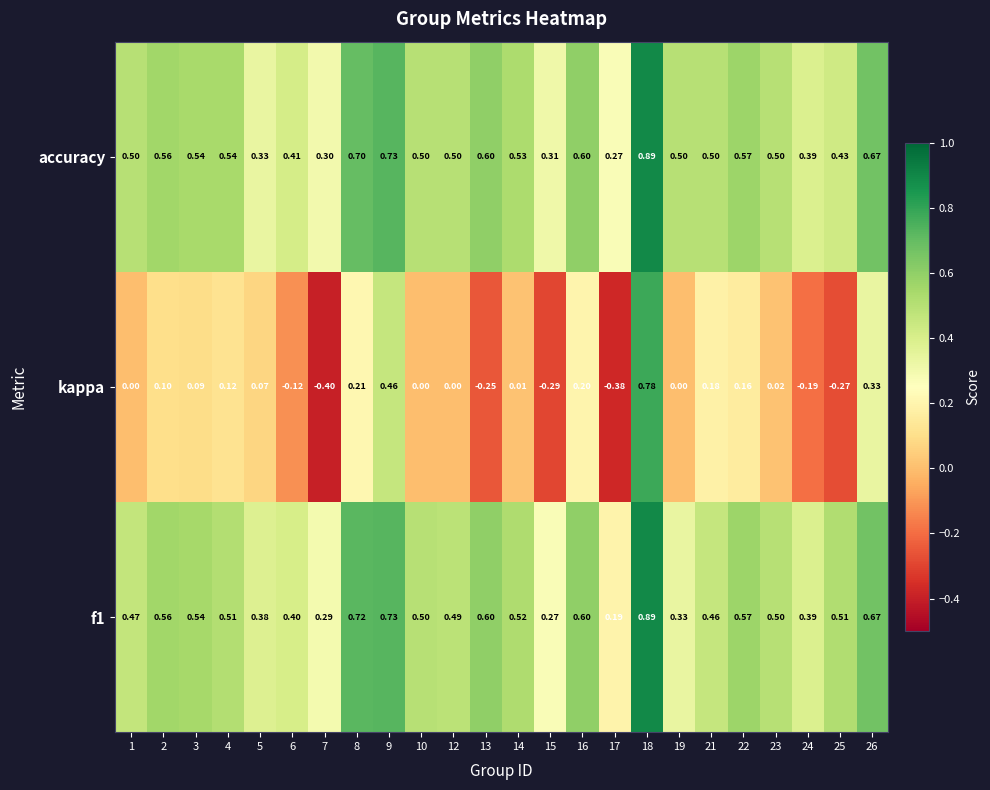

Is the value of f1 at 16 greater than the value of kappa at 13?

Yes